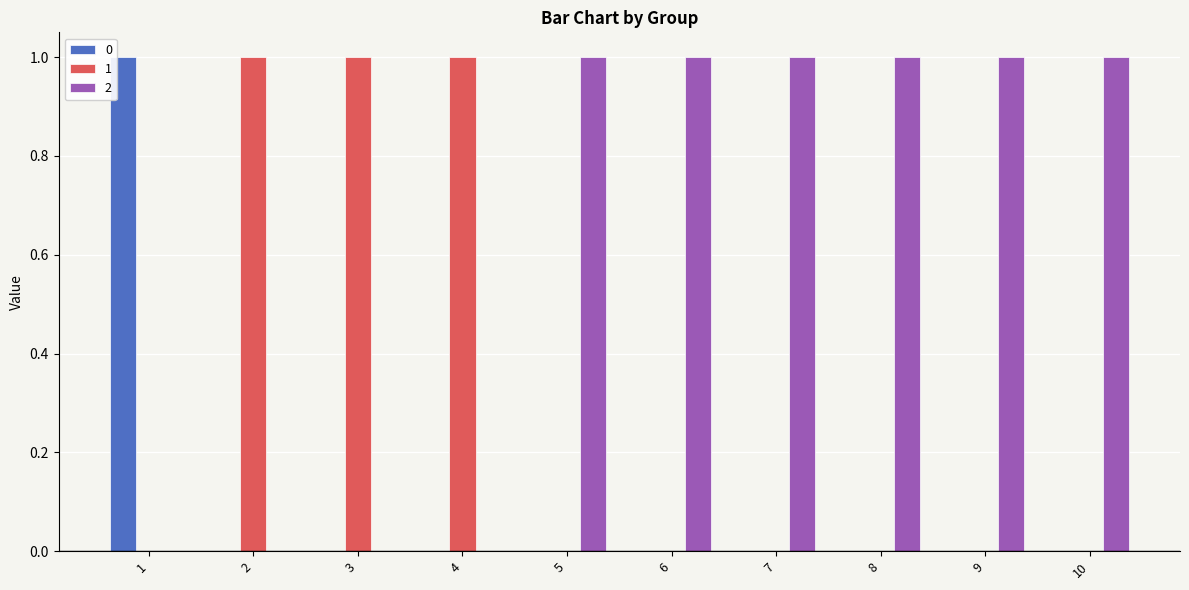

The 2 series shows 1 at 5. True or false?

True